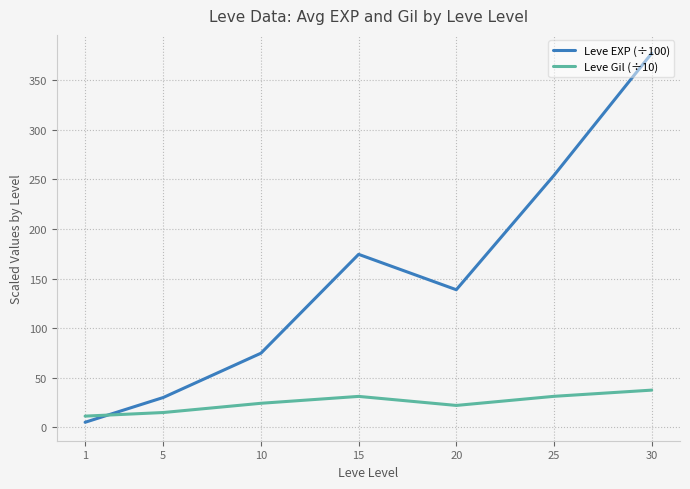

Rank the series by their maximum value, from lowest to highest.

Leve Gil (÷10), Leve EXP (÷100)